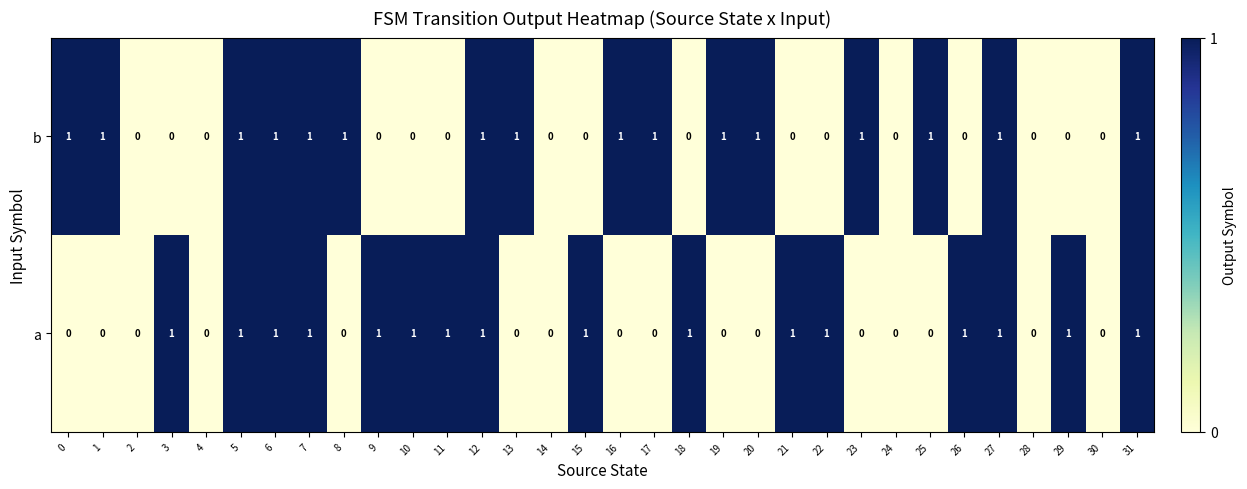

Is the value of a at 18 greater than the value of b at 22?

Yes